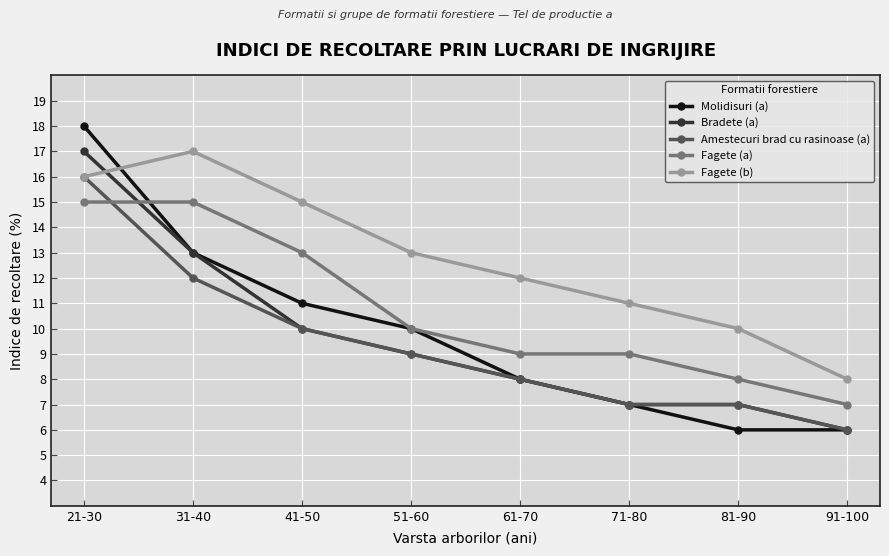

Rank the categories by Fagete (b) value from highest to lowest.

31-40, 21-30, 41-50, 51-60, 61-70, 71-80, 81-90, 91-100